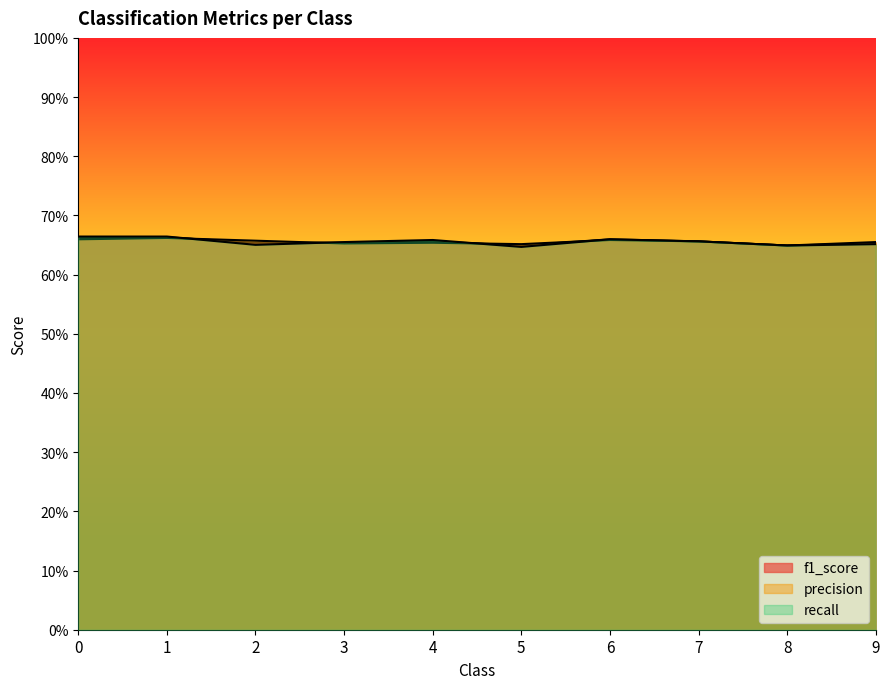

At how many categories does at least one series exceed 0?

10